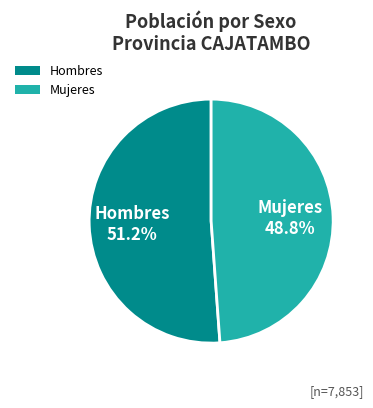

Rank the categories by value from lowest to highest.

Mujeres, Hombres